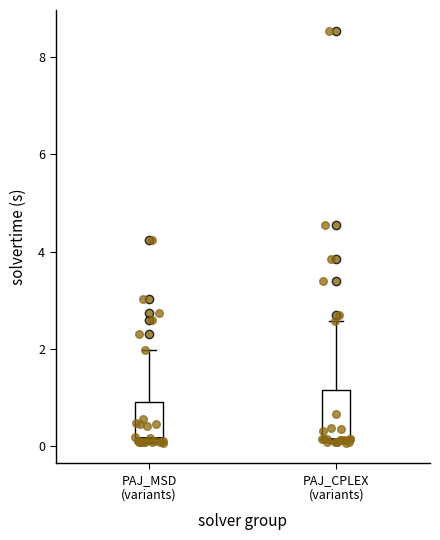

Where is the upper edge of the box for PAJ_CPLEX (variants) on the y-axis? The values are not printed on the chart, so give them approximately, as read against the axis.

1.2